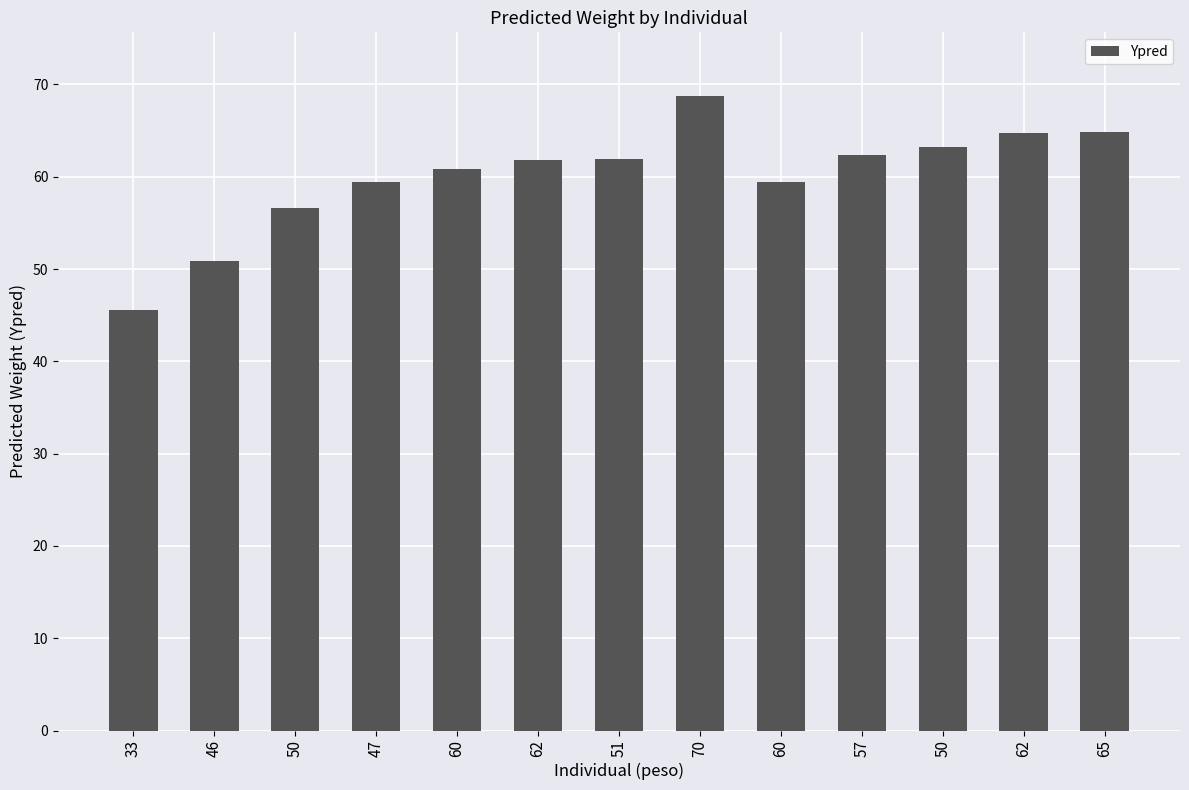

What is the label of the 6th bar from the left?

62